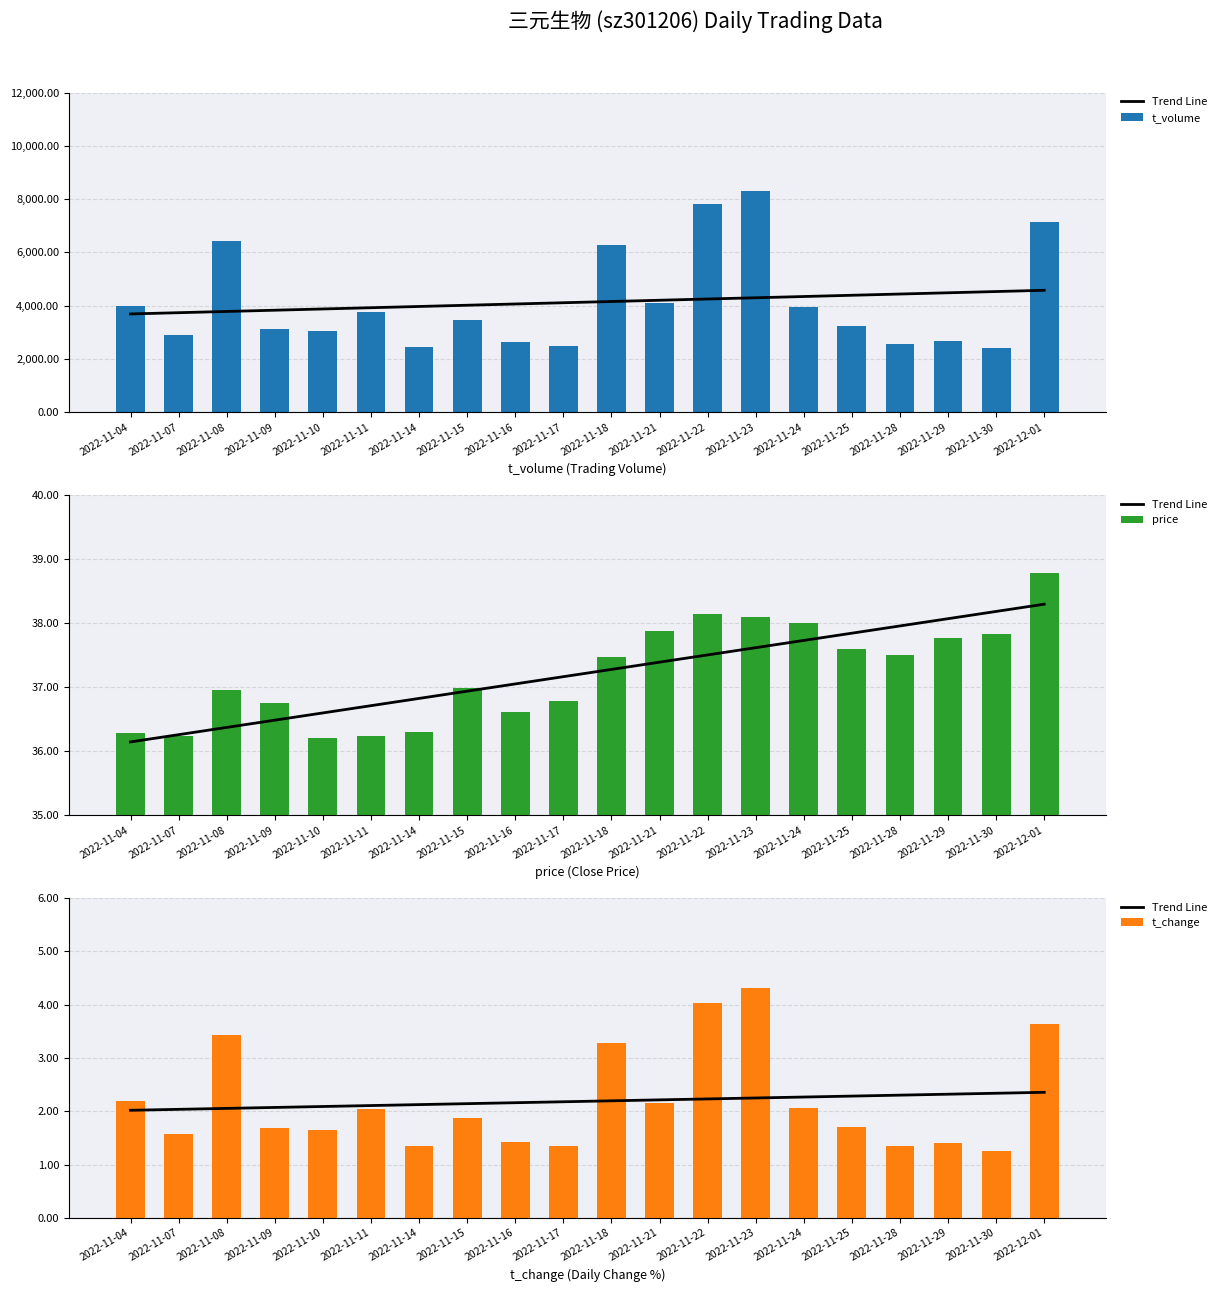

What is the difference between the price values at 2022-11-16 and 2022-11-15?

0.4